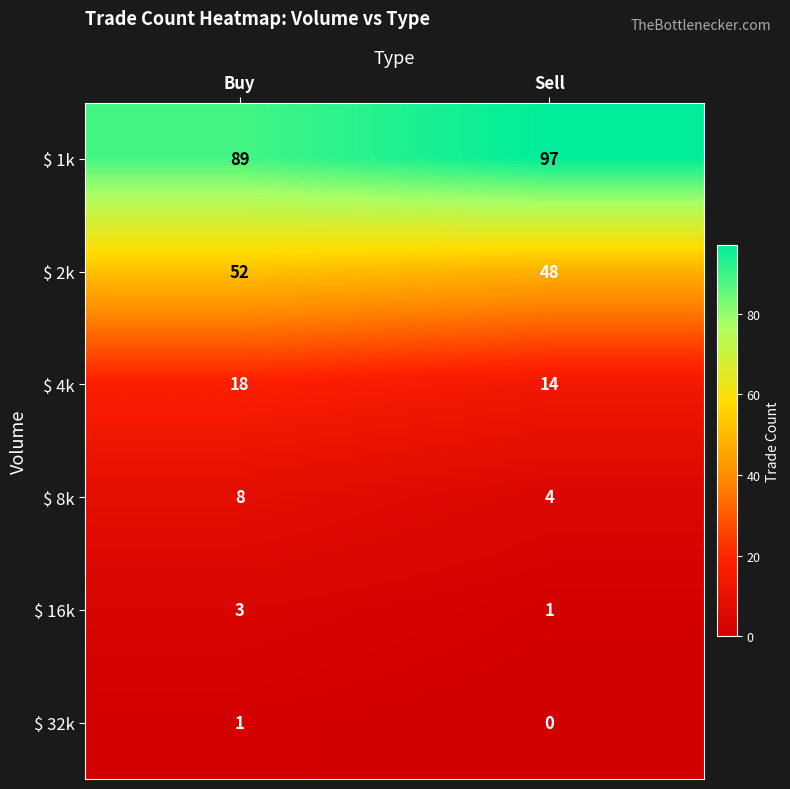

What is the difference between the $ 8k values at Sell and Buy?

4